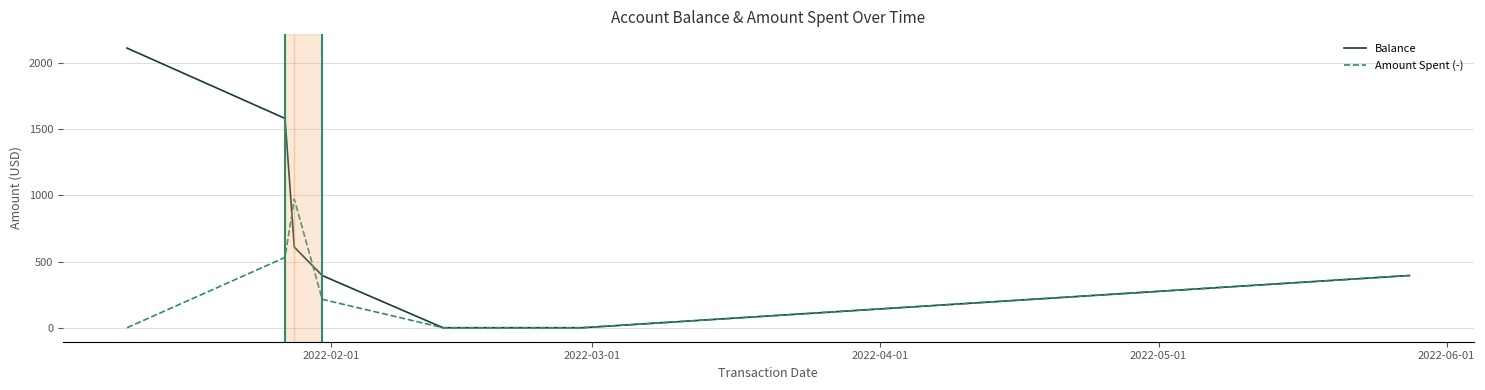

List the series in order of their peak value, highest first.

Balance, Amount Spent (-)